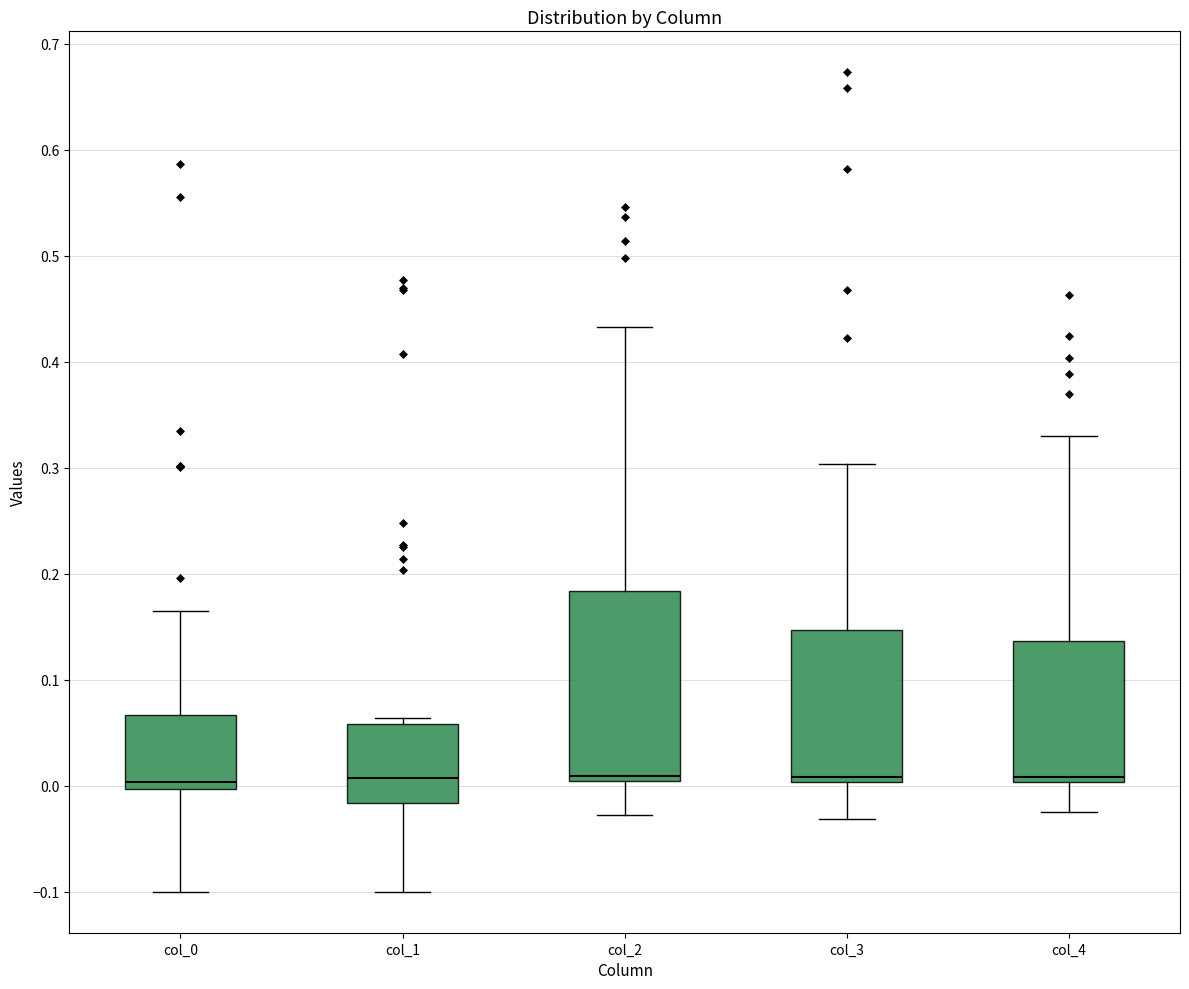

Where is the upper edge of the box for col_0 on the y-axis? The values are not printed on the chart, so give them approximately, as read against the axis.

0.07